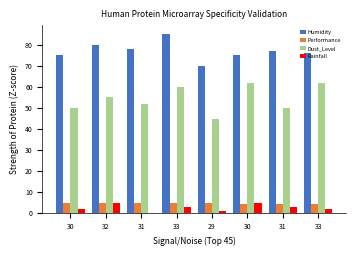

What are all the series names shown in the legend?

Humidity, Performance, Dust_Level, Rainfall